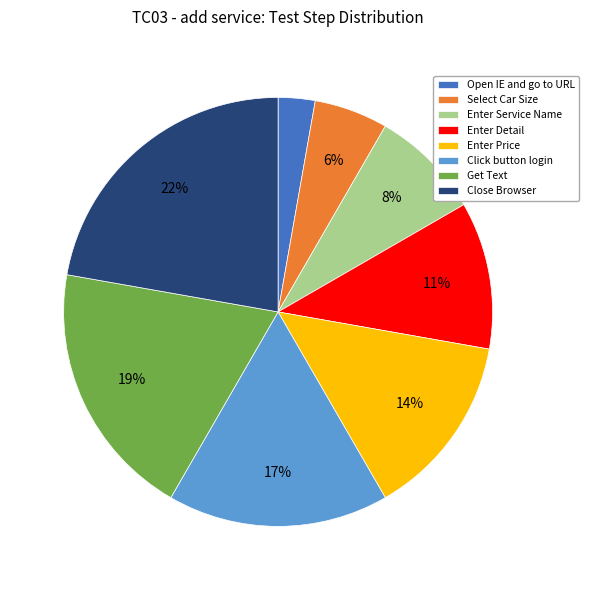

To the nearest percent, what is the difference between the largest and smallest slice percentages?

19%